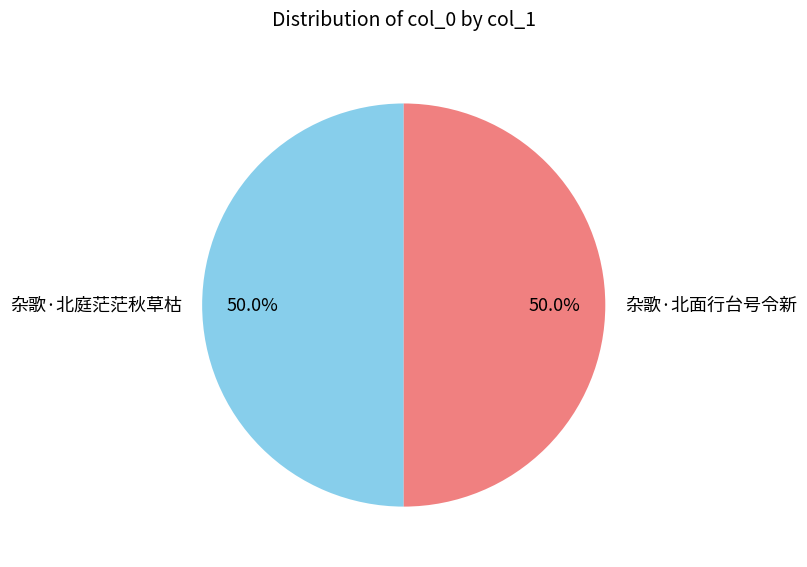

True or false: 杂歌·北面行台号令新 accounts for 57% of the total.

False